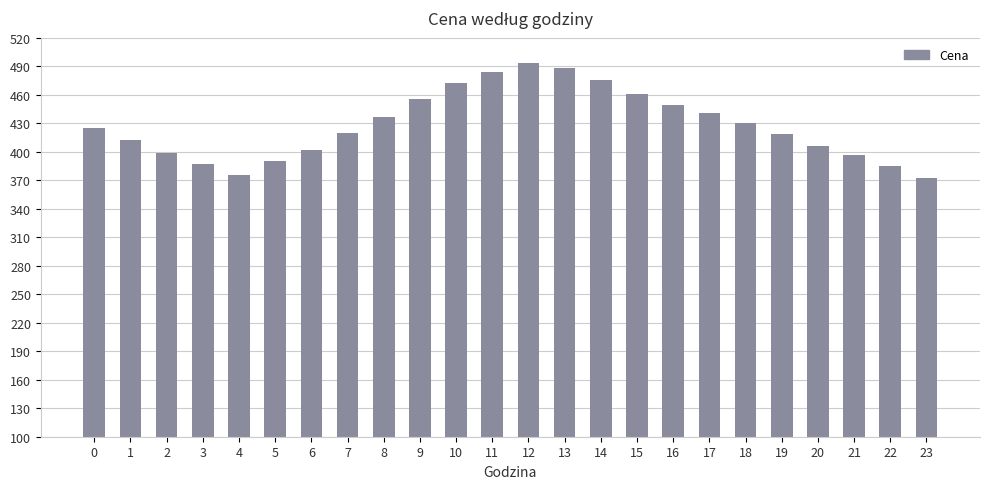

What is the maximum value shown in the chart?

493.5